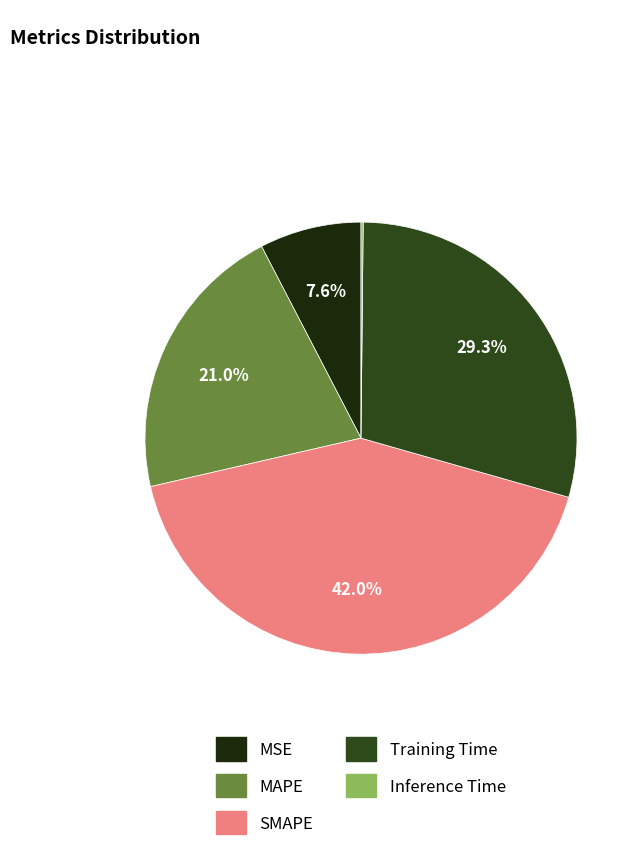

What percentage is NOT represented by MAPE?

79.0%